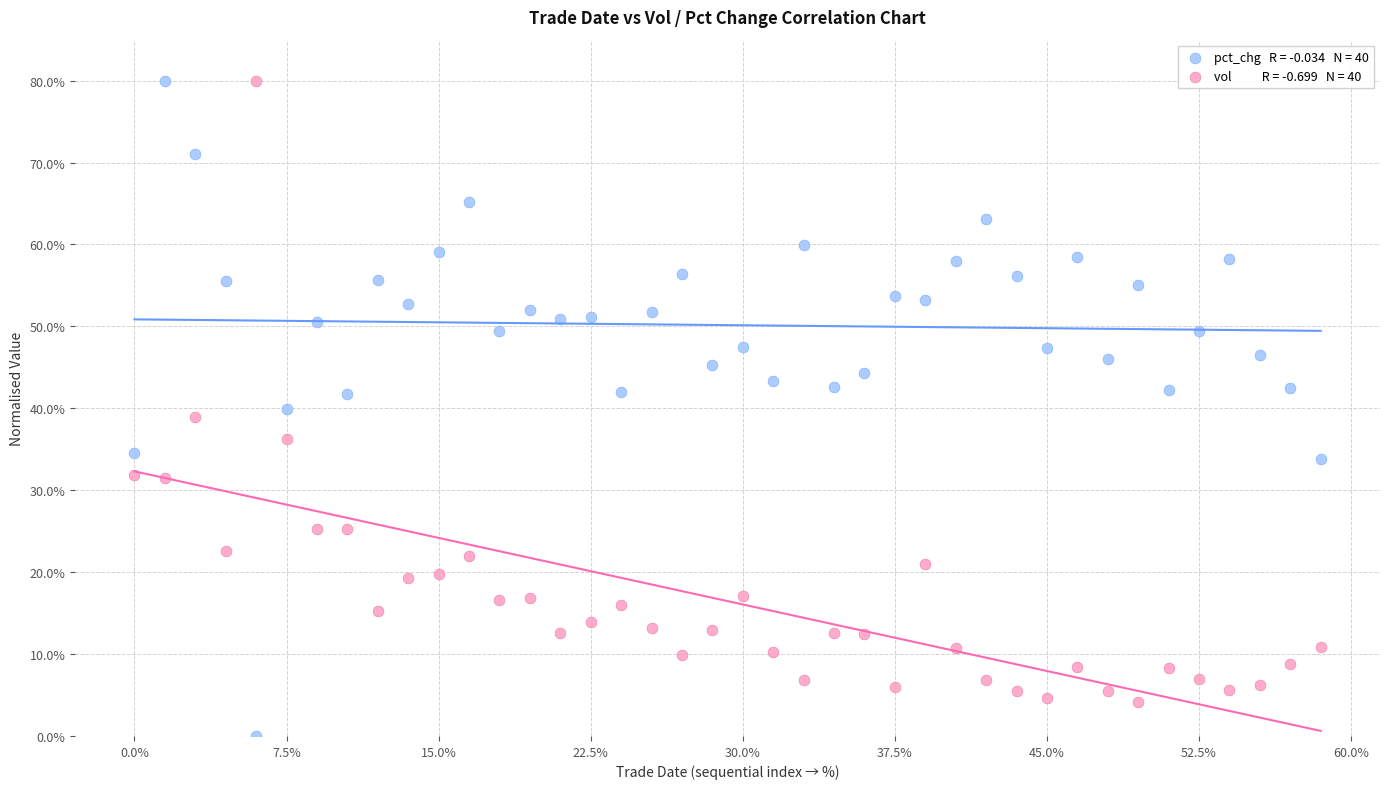

Across all data points, what is the range of Y values (max minus min)?

80.0